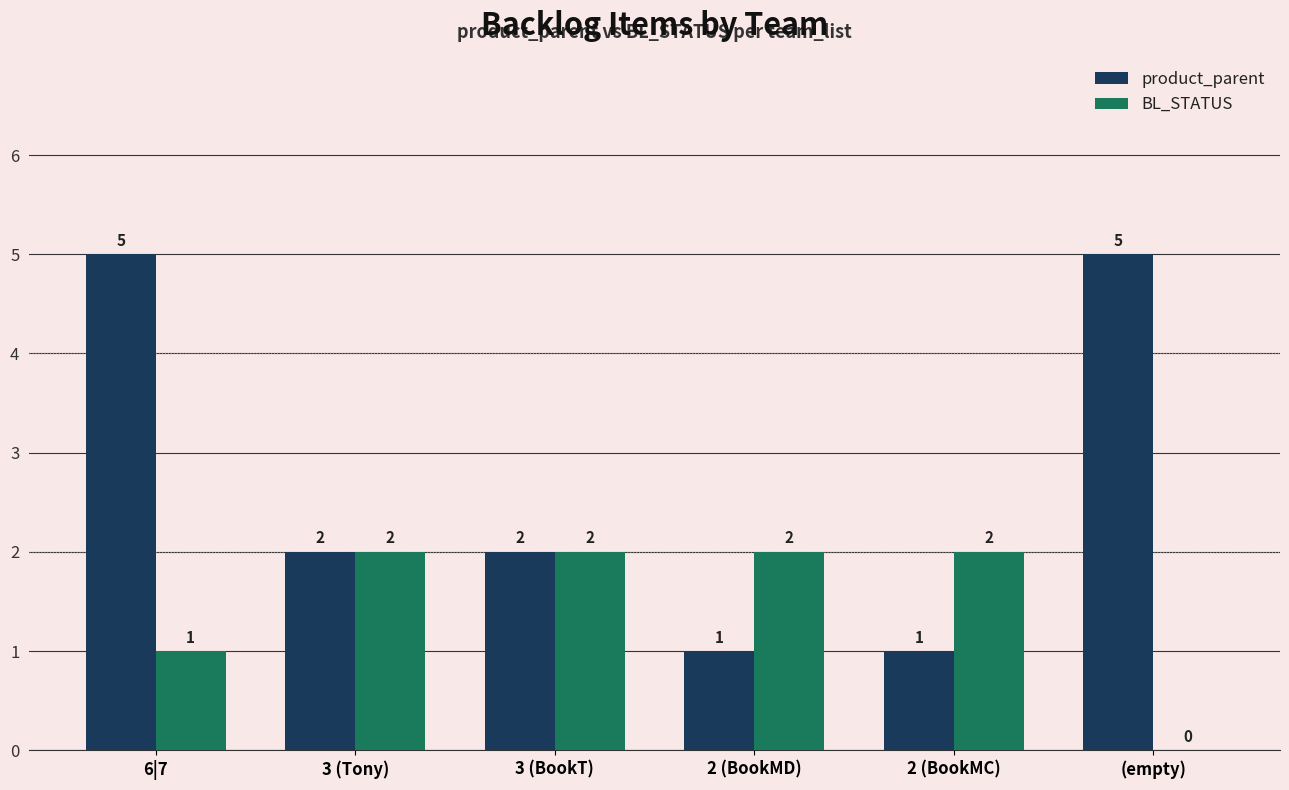

True or false: product_parent has a value of 2 at 2 (BookMD).

False